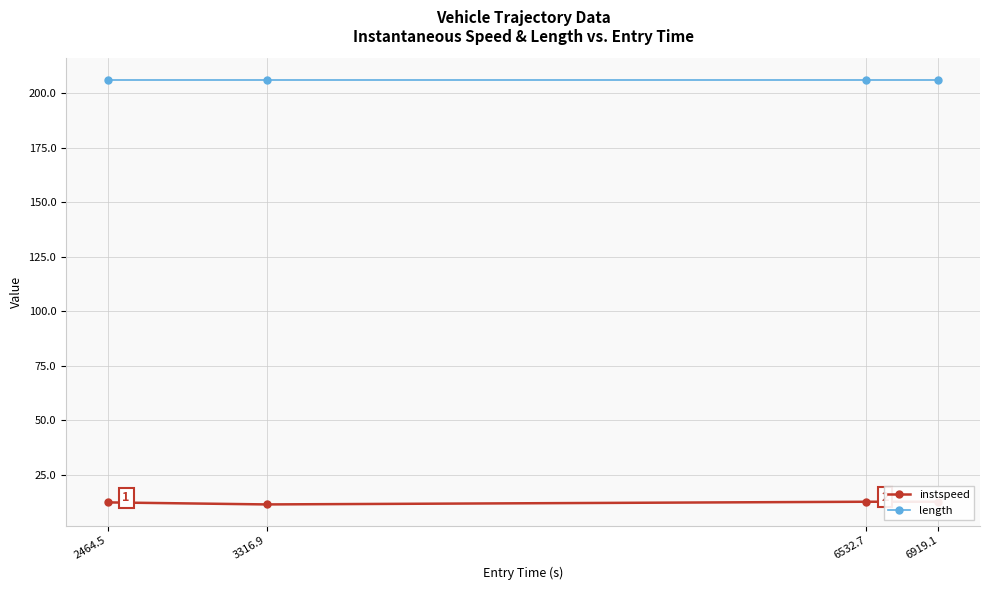

Rank the series by their average value, from highest to lowest.

length, instspeed